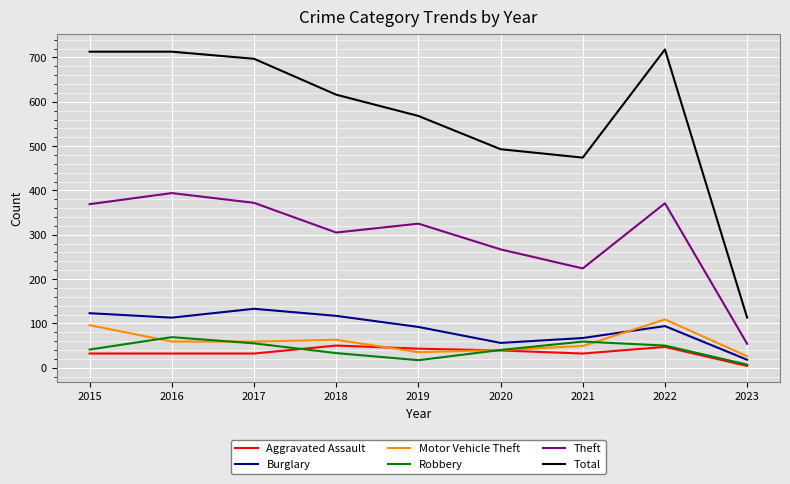

Count the number of categories in the chart.

9